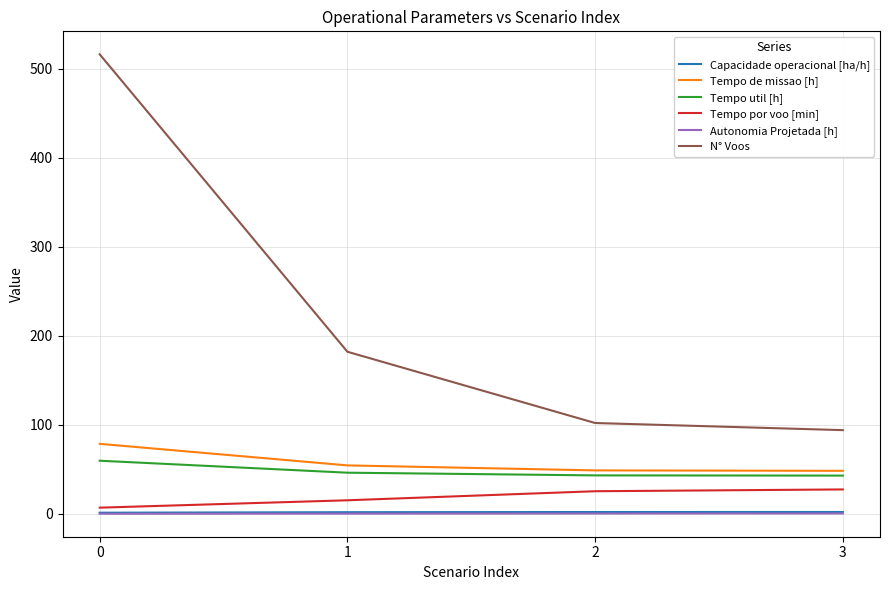

Does the chart have visible grid lines?

Yes